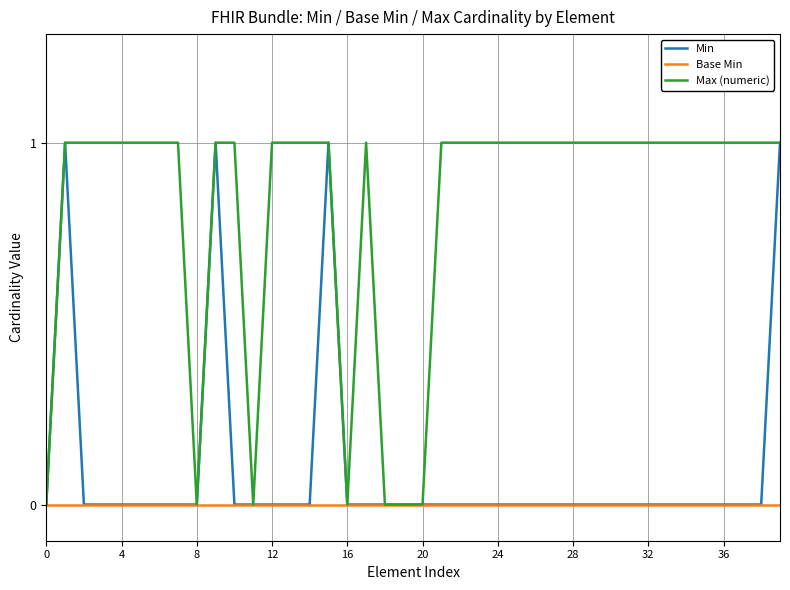

Reading left to right, what are all the values shown in this chart?

Min: 0	1	0	0	0	0	0	0	0	1	0	0	0	0	0	1	0	0	0	0	0	0	0	0	0	0	0	0	0	0	0	0	0	0	0	0	0	0	0	1
Base Min: 0	0	0	0	0	0	0	0	0	0	0	0	0	0	0	0	0	0	0	0	0	0	0	0	0	0	0	0	0	0	0	0	0	0	0	0	0	0	0	0
Max (numeric): 0	1	1	1	1	1	1	1	0	1	1	0	1	1	1	1	0	1	0	0	0	1	1	1	1	1	1	1	1	1	1	1	1	1	1	1	1	1	1	1